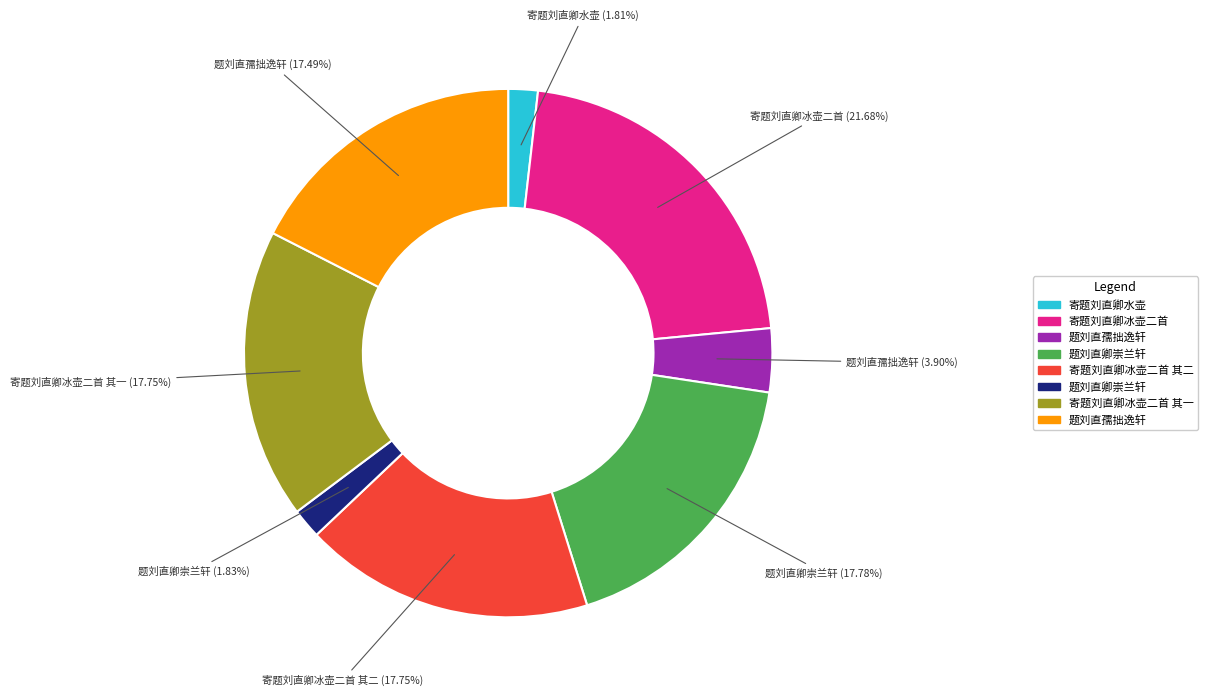

Is there a majority slice in this chart?

No